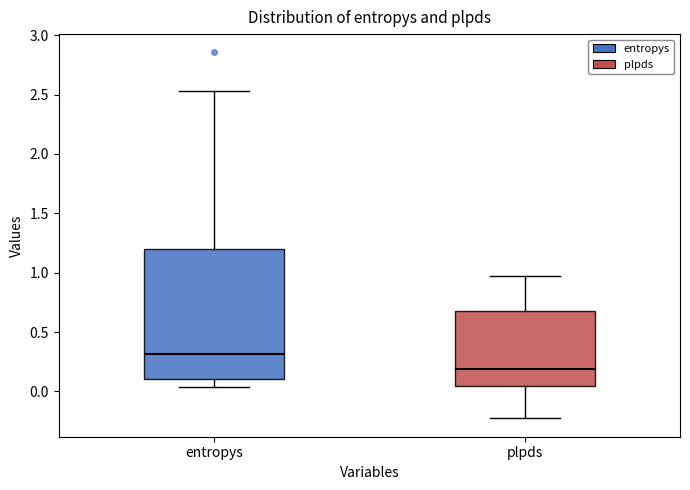

Comparing the boxes themselves (not the whiskers), which one is the tallest?

entropys